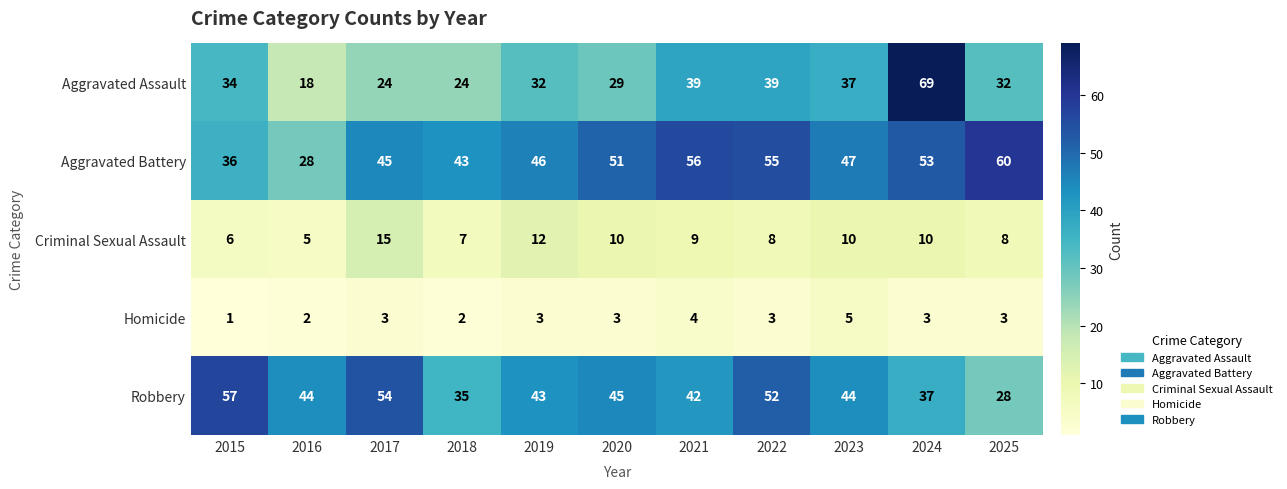

Which category has the highest value across all series?

2024